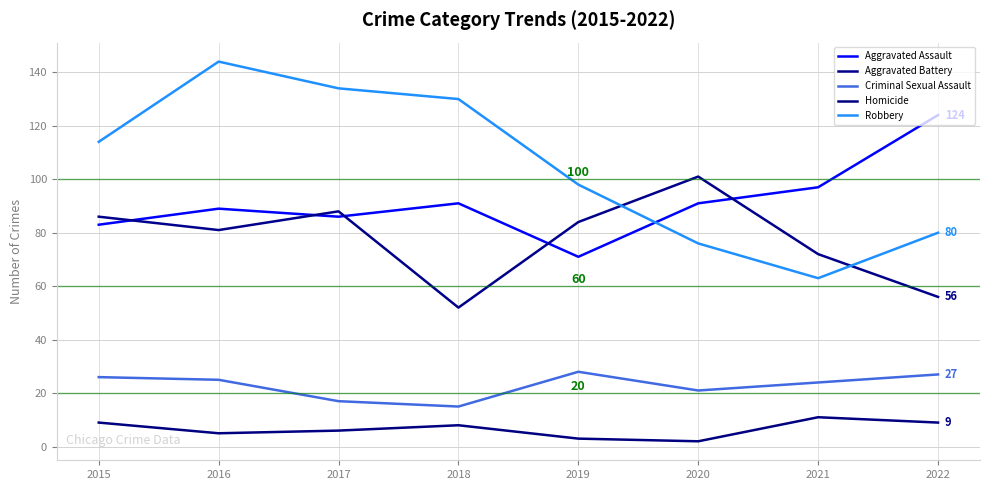

What is the sum of all Criminal Sexual Assault values?

183